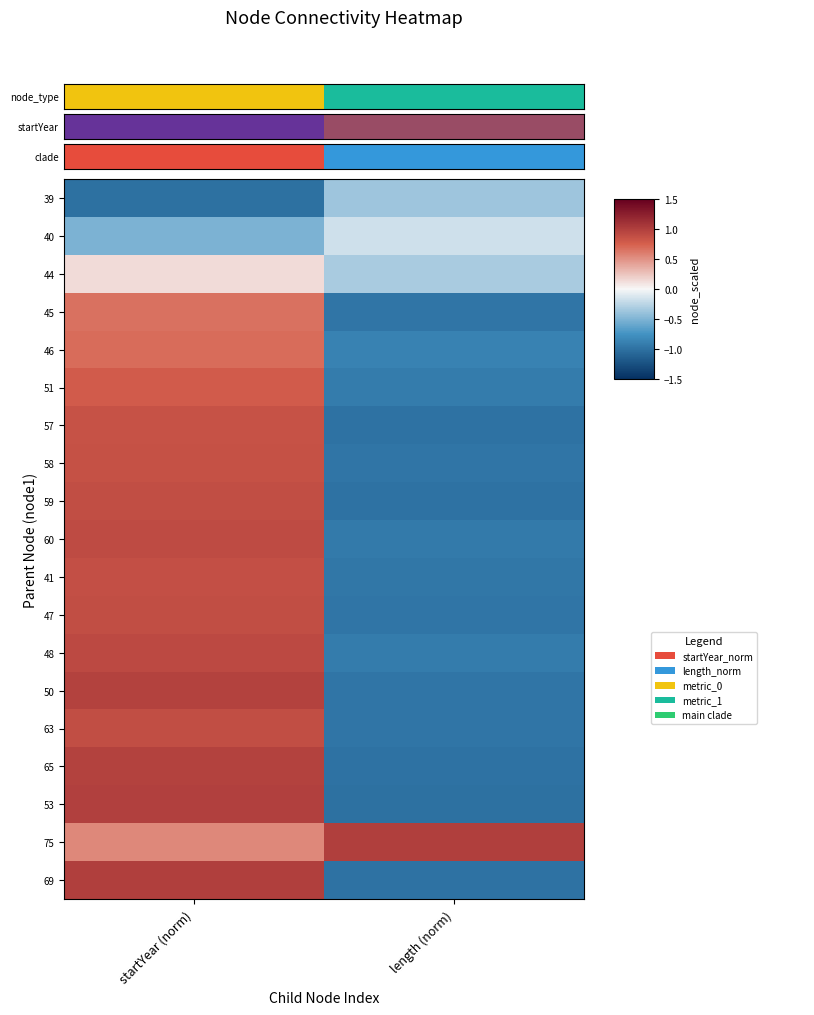

Reading left to right, extract all data points from this chart.

39: startYear (norm)=-1.0	length (norm)=-0.4
40: startYear (norm)=-0.5	length (norm)=-0.2
44: startYear (norm)=0.1	length (norm)=-0.3
45: startYear (norm)=0.7	length (norm)=-1.0
46: startYear (norm)=0.7	length (norm)=-0.9
51: startYear (norm)=0.8	length (norm)=-0.9
57: startYear (norm)=0.9	length (norm)=-1.0
58: startYear (norm)=0.9	length (norm)=-1.0
59: startYear (norm)=0.9	length (norm)=-1.0
60: startYear (norm)=0.9	length (norm)=-0.9
41: startYear (norm)=0.9	length (norm)=-1.0
47: startYear (norm)=0.9	length (norm)=-1.0
48: startYear (norm)=0.9	length (norm)=-0.9
50: startYear (norm)=1.0	length (norm)=-1.0
63: startYear (norm)=0.9	length (norm)=-1.0
65: startYear (norm)=1.0	length (norm)=-1.0
53: startYear (norm)=1.0	length (norm)=-1.0
75: startYear (norm)=0.5	length (norm)=1.0
69: startYear (norm)=1.0	length (norm)=-1.0